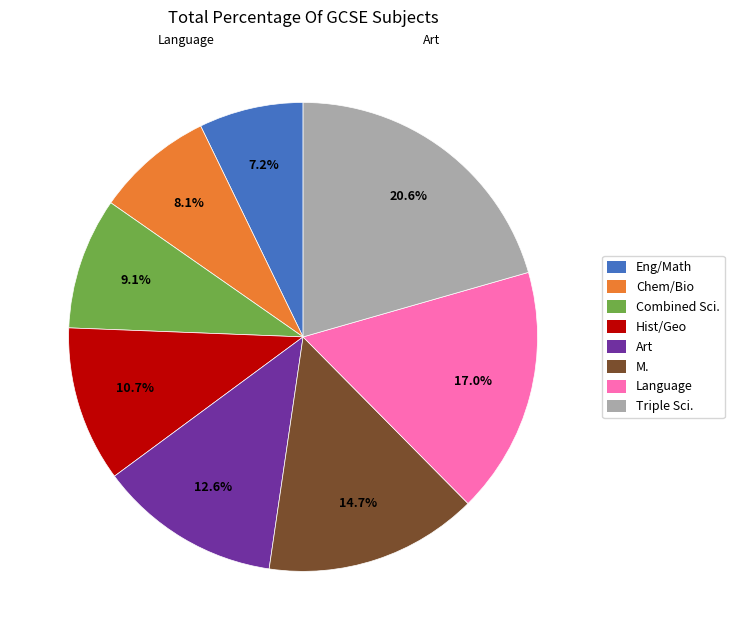

What is the total percentage of Combined Sci. and Eng/Math?

16.3%